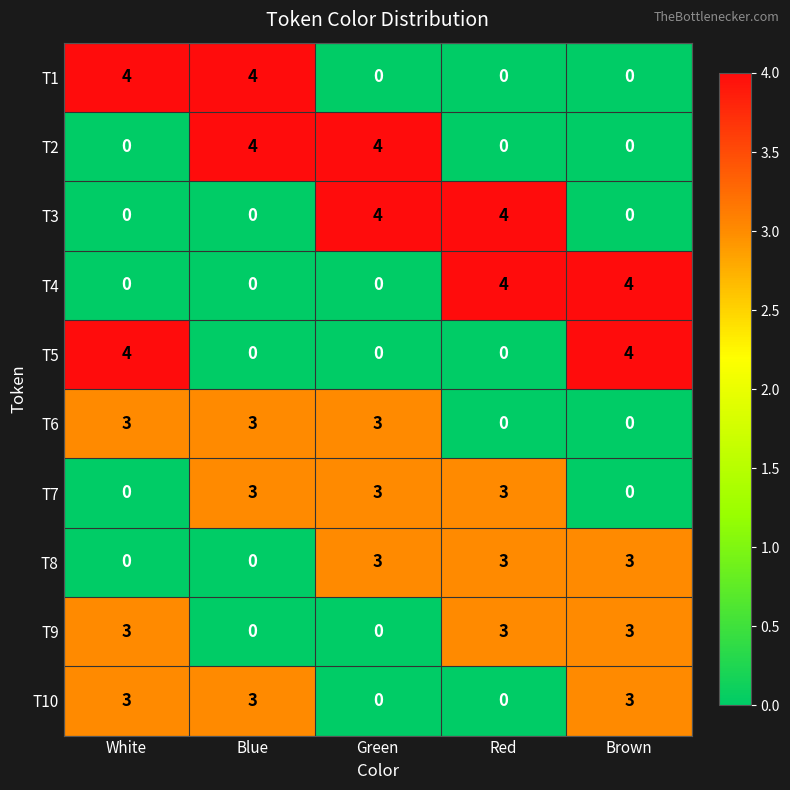

What is the total value across all series at Brown?

17